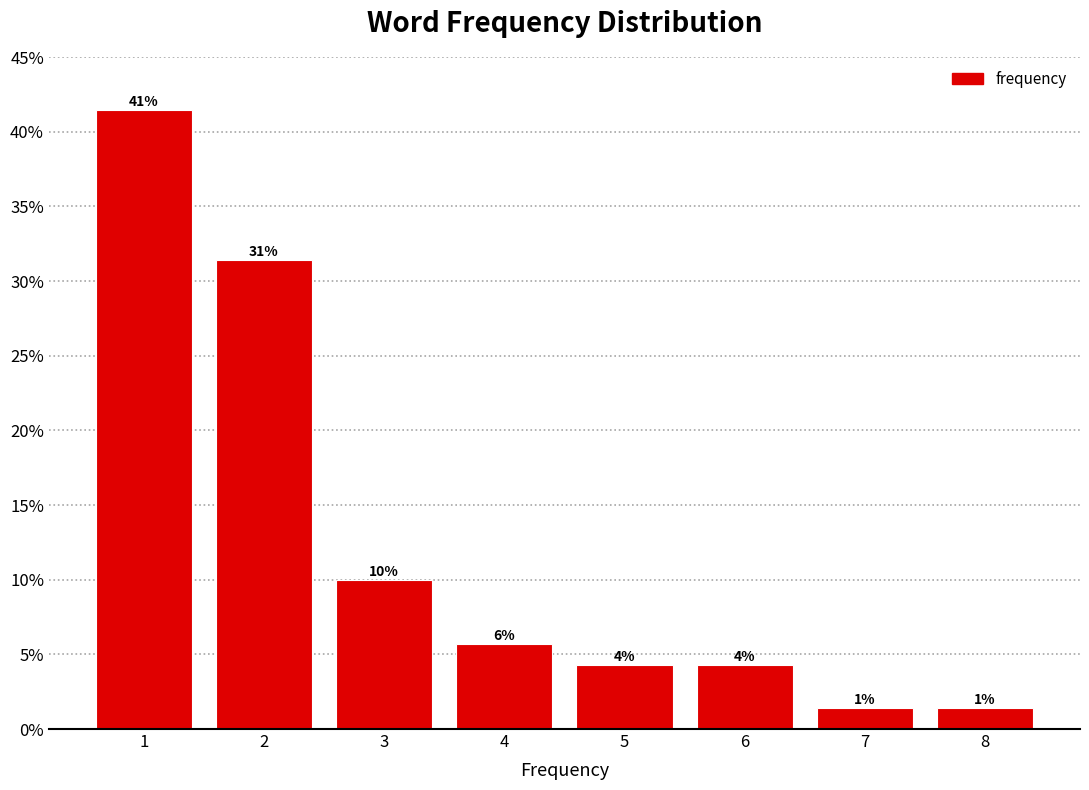

Are the bars horizontal?

No